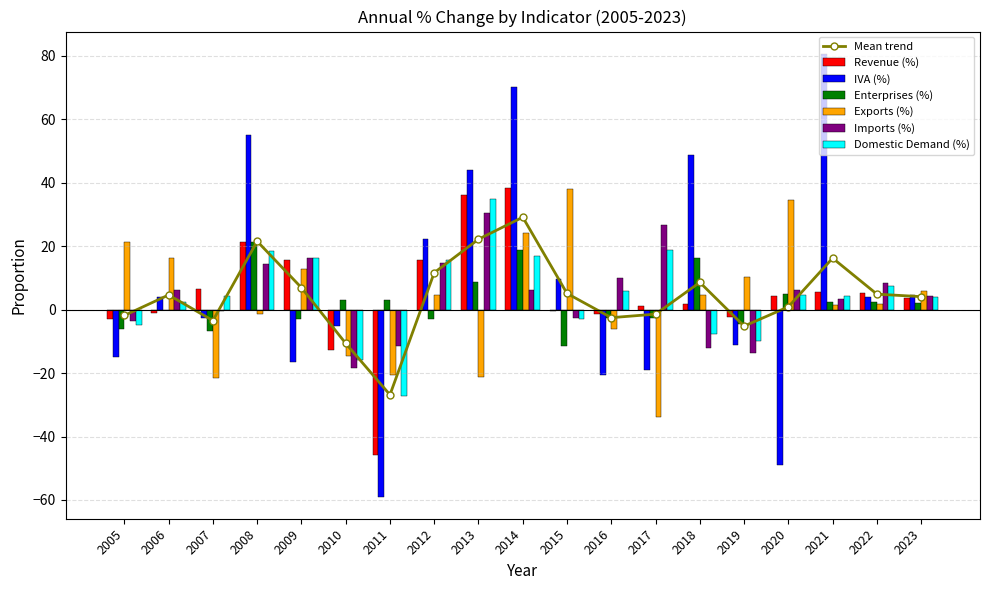

How many values in the Imports (%) series are below 6?

9